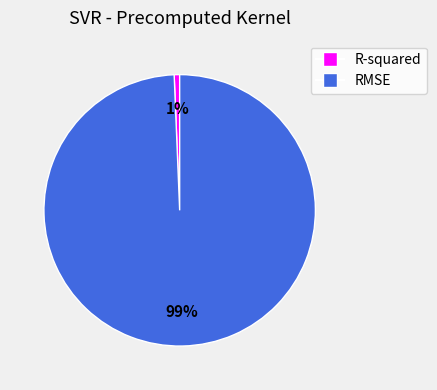

Which slice is the largest?

RMSE